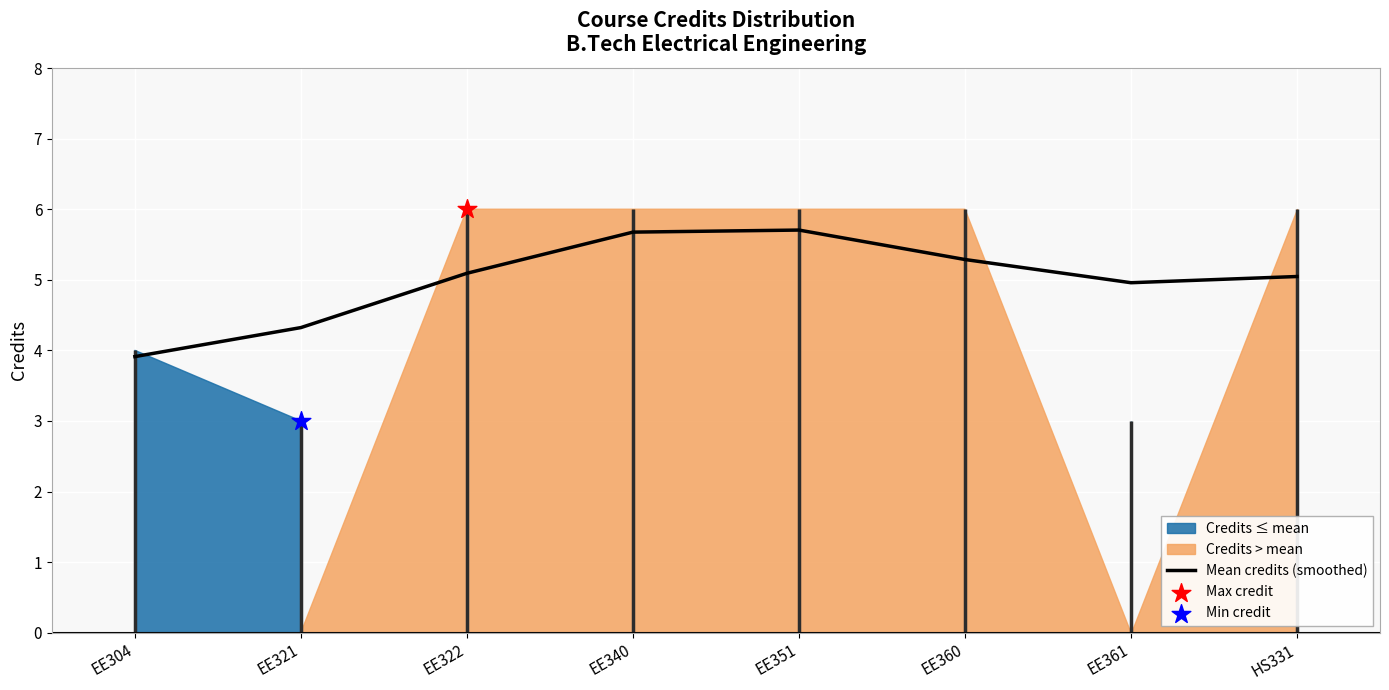

Approximately how many times larger is the value at EE361 compared to HS331?

1.0